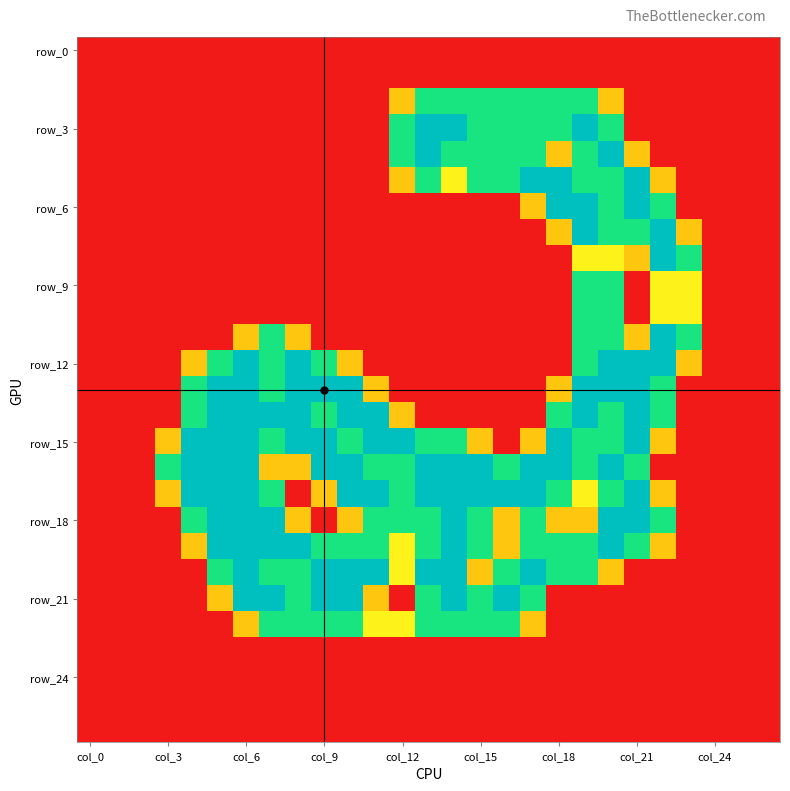

How many distinct data groups are displayed?

27